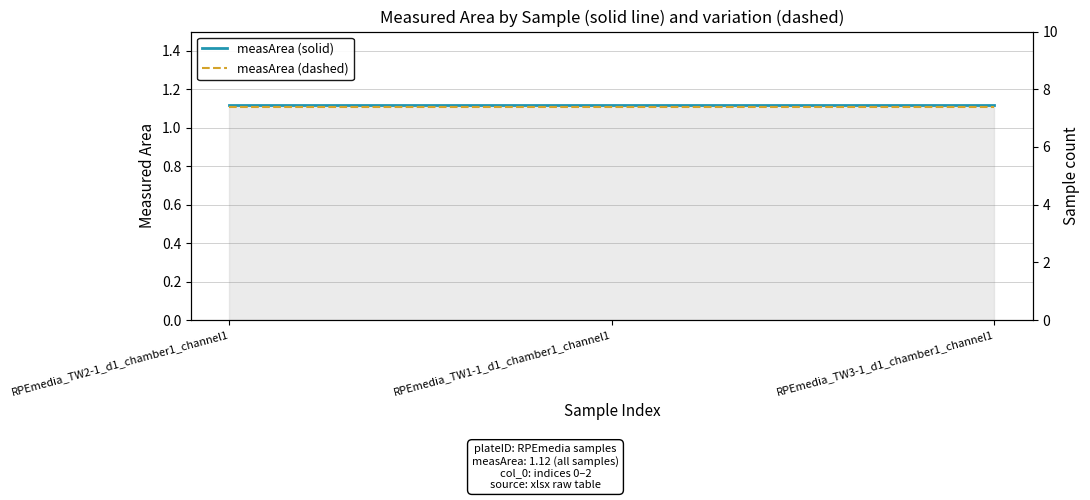

Which series has the largest range (max minus min)?

measArea (solid)